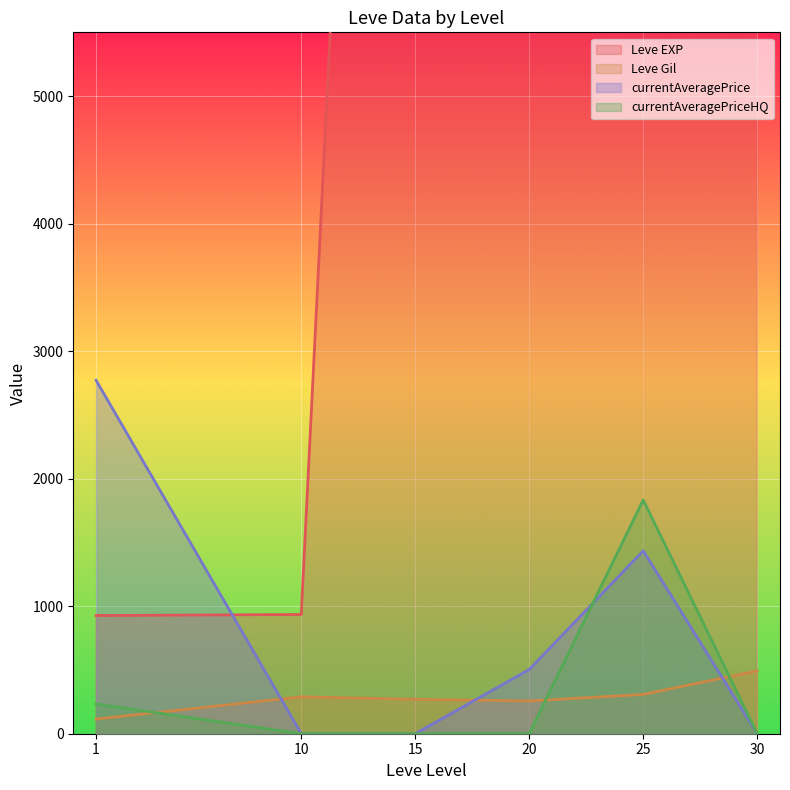

True or false: currentAveragePriceHQ has a value of -1122.4 at 25.

False